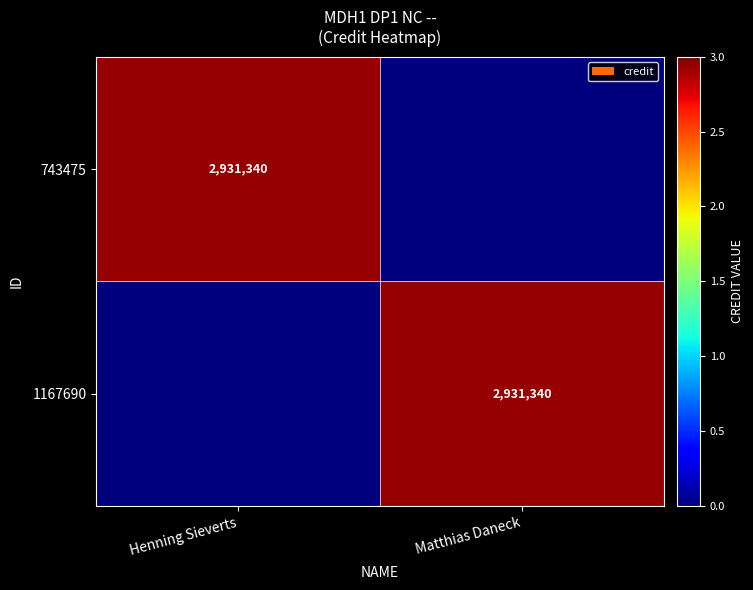

The value of 743475 at Henning Sieverts is 4981442. True or false?

False